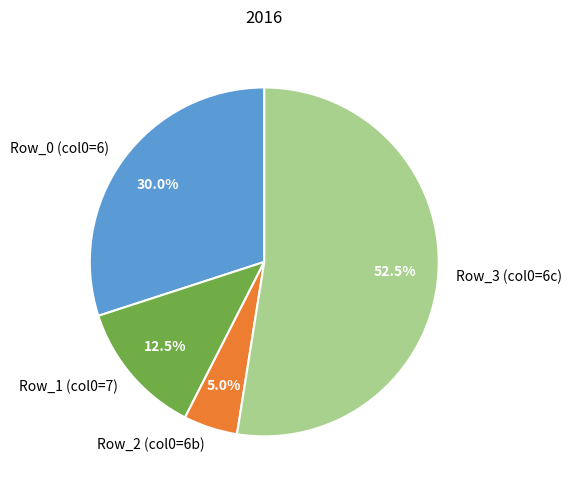

Which slice is the largest?

Row_3